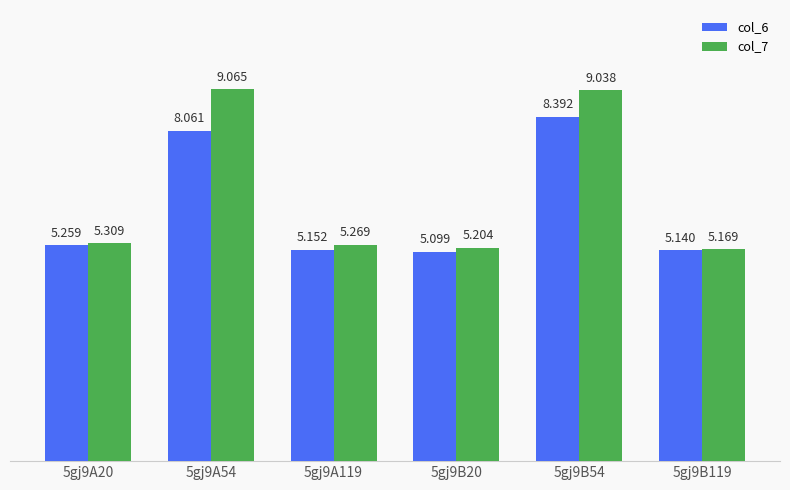

What position from the right is 5gj9A54?

5